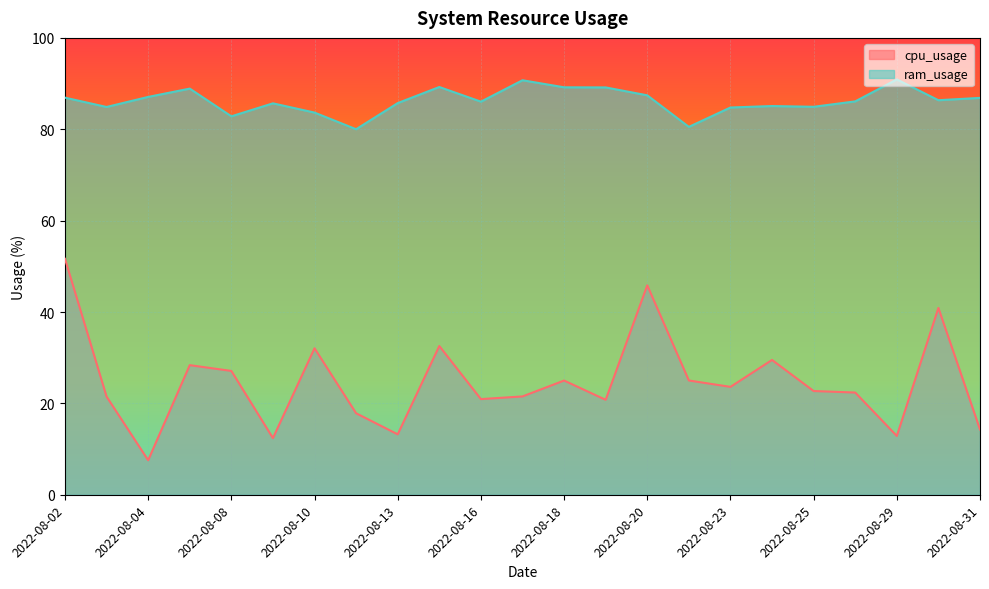

What are all the series names shown in the legend?

cpu_usage, ram_usage